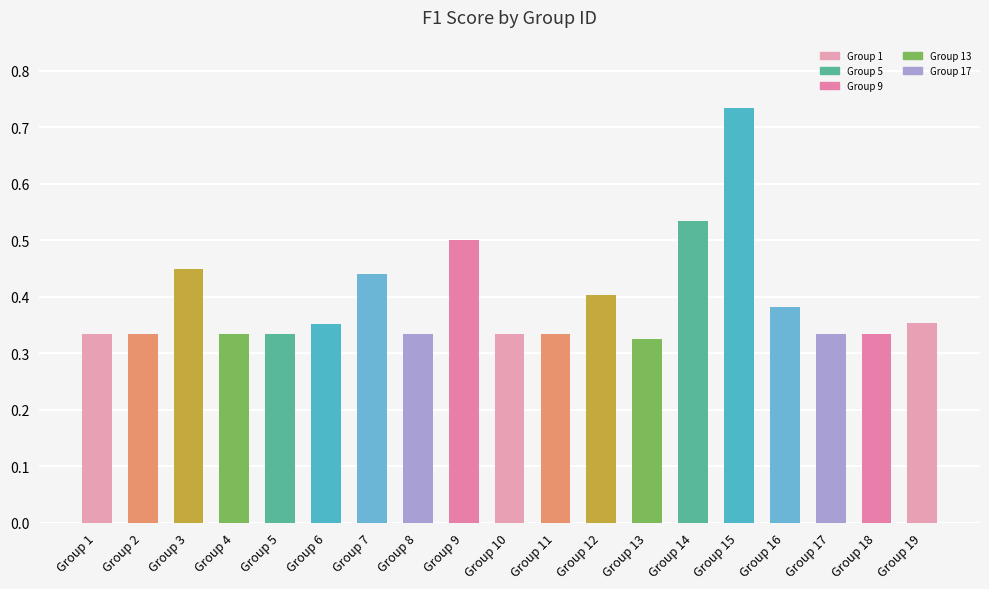

Count the values in the range 0 to 1.

19